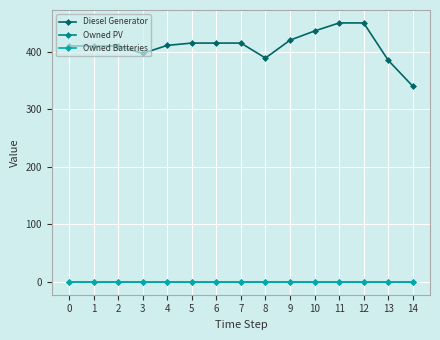

True or false: Diesel Generator has a value of 250 at 9.

False